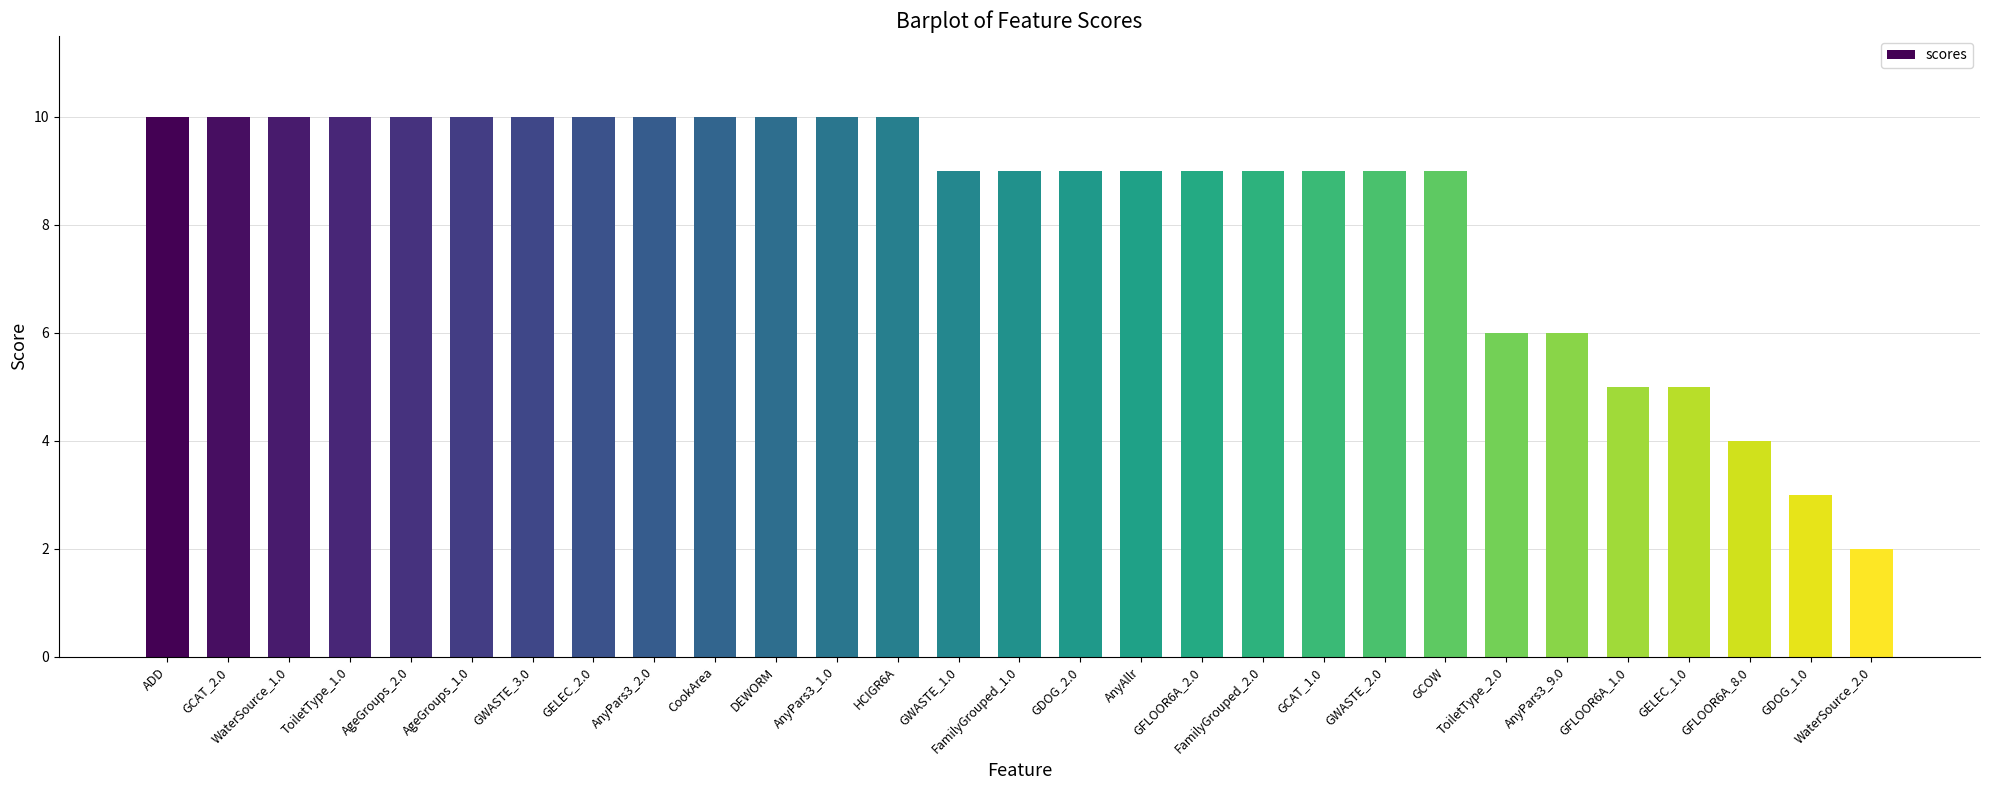

Read the value at GCOW.

9